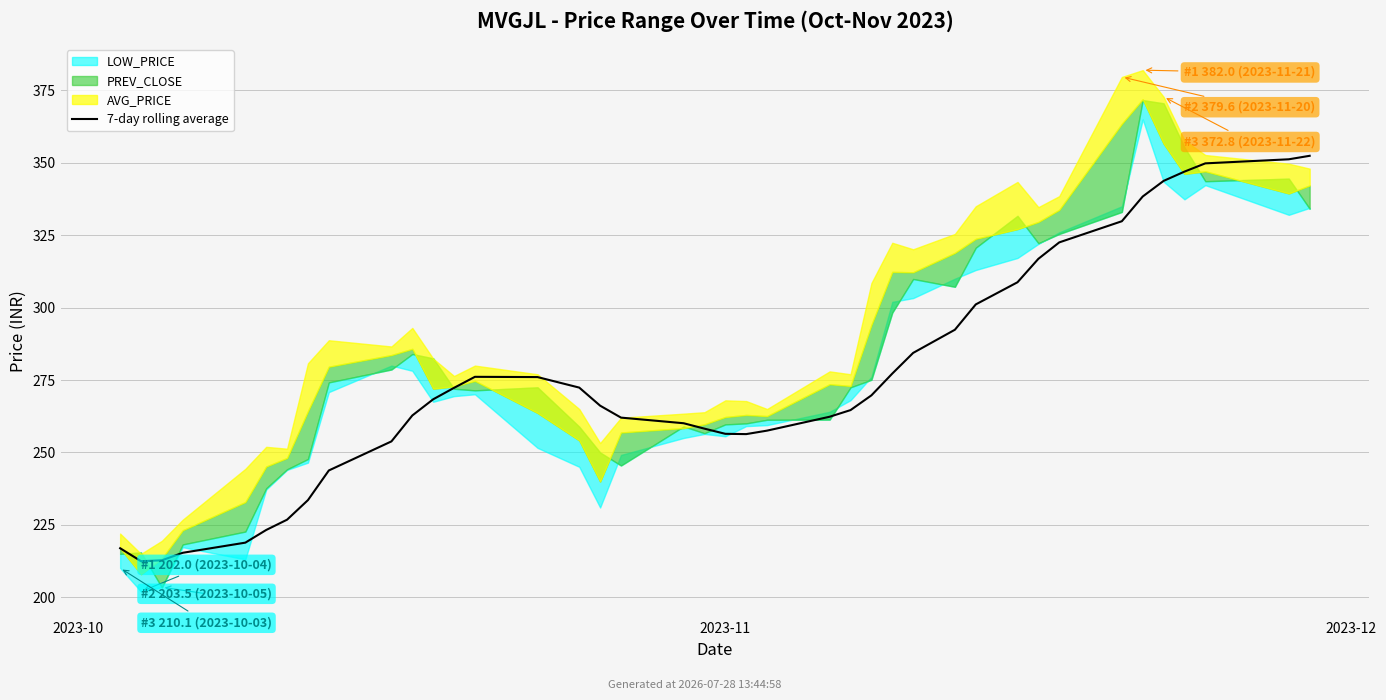

Reading left to right, transcribe all the data shown in this chart.

216.9	212.5	212.8	215.4	218.9	223.3	226.8	233.6	243.8	253.8	262.8	268.4	272.3	276.1	276.0	272.4	266.2	262.0	260.1	258.2	256.4	256.3	257.5	262.3	264.6	269.7	277.2	284.4	292.4	301.1	308.8	316.9	322.5	329.8	338.4	343.8	347.0	349.8	351.2	352.4